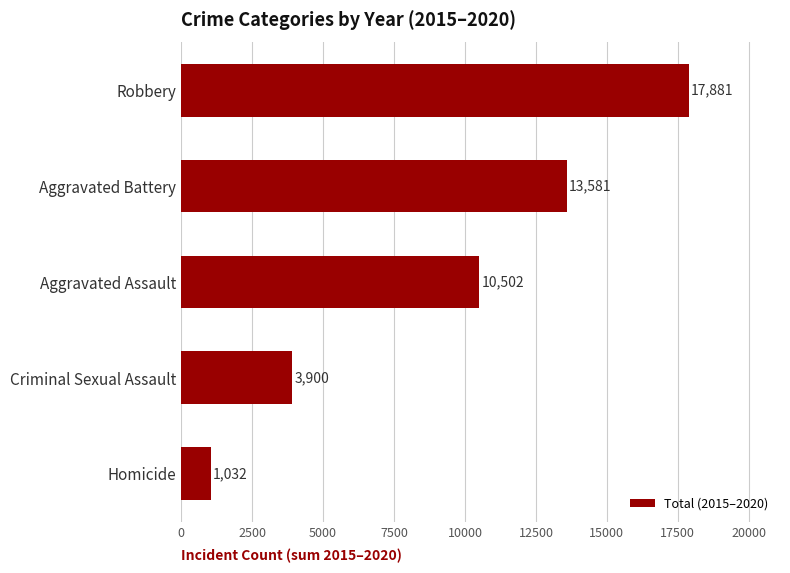

Is it true that the value at Robbery is 25555?

False